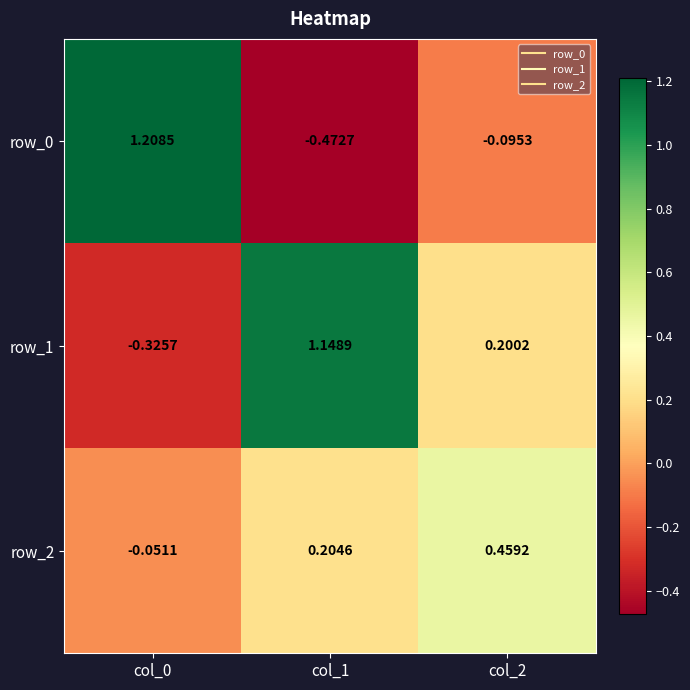

At which category is the sum across all series the highest?

col_1